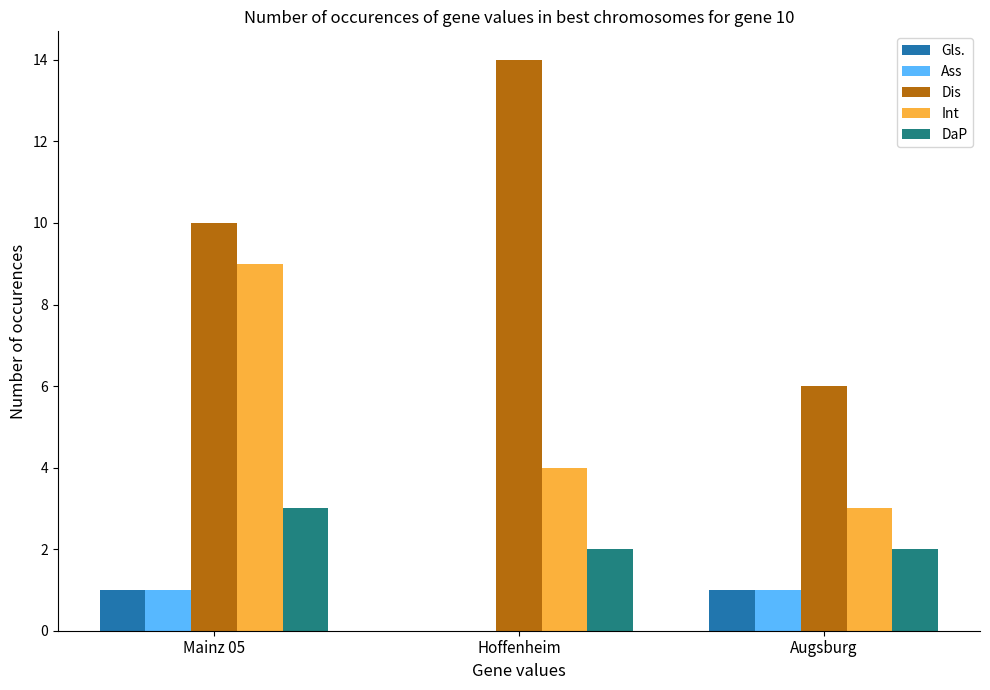

At which label does DaP reach its peak?

Mainz 05